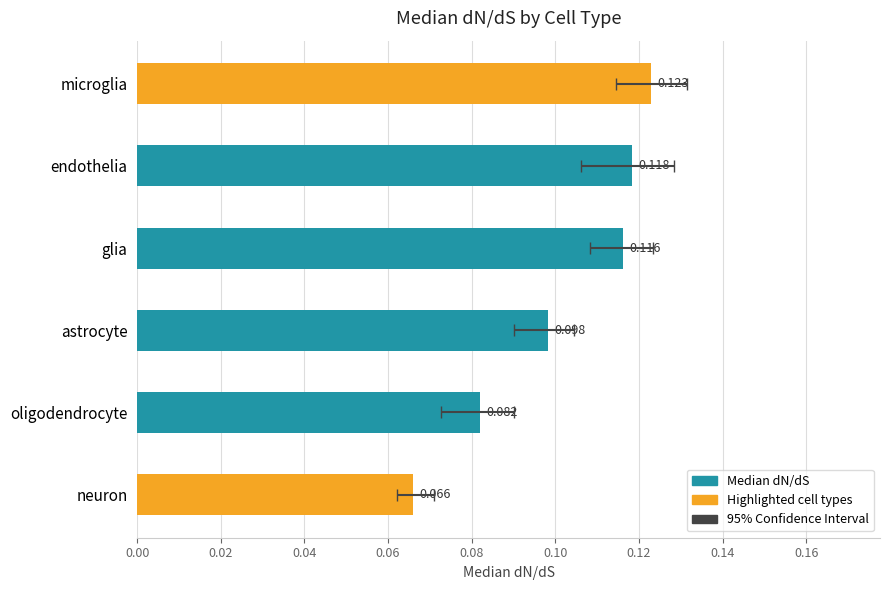

What is the value of the 1st bar from the left?

0.1